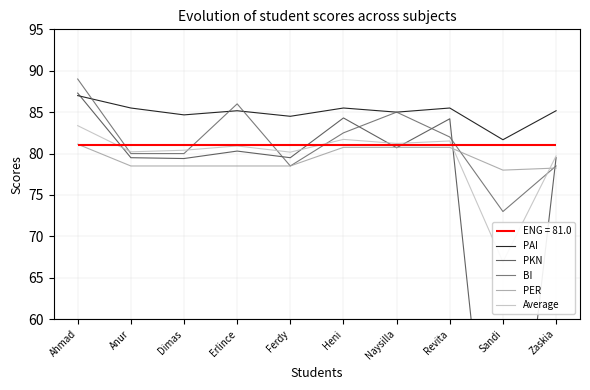

Reading right to left, transcribe all the data shown in this chart.

PAI: Zaskia=85.2	Sandi=81.7	Revita=85.5	Naysilla=85.0	Heni=85.5	Ferdy=84.5	Erlince=85.2	Dimas=84.7	Anur=85.5	Ahmad=87.0
PKN: Zaskia=79.5	Sandi=23.9	Revita=84.2	Naysilla=80.7	Heni=84.3	Ferdy=79.5	Erlince=80.3	Dimas=79.4	Anur=79.5	Ahmad=87.3
BI: Zaskia=78.5	Sandi=73.0	Revita=82.0	Naysilla=85.0	Heni=82.5	Ferdy=78.5	Erlince=86.0	Dimas=80.0	Anur=80.0	Ahmad=89.0
PER: Zaskia=78.2	Sandi=78.0	Revita=80.8	Naysilla=80.8	Heni=80.8	Ferdy=78.5	Erlince=78.5	Dimas=78.5	Anur=78.5	Ahmad=81.1
Average: Zaskia=79.7	Sandi=66.9	Revita=81.5	Naysilla=81.2	Heni=81.7	Ferdy=80.2	Erlince=80.9	Dimas=80.4	Anur=80.2	Ahmad=83.4